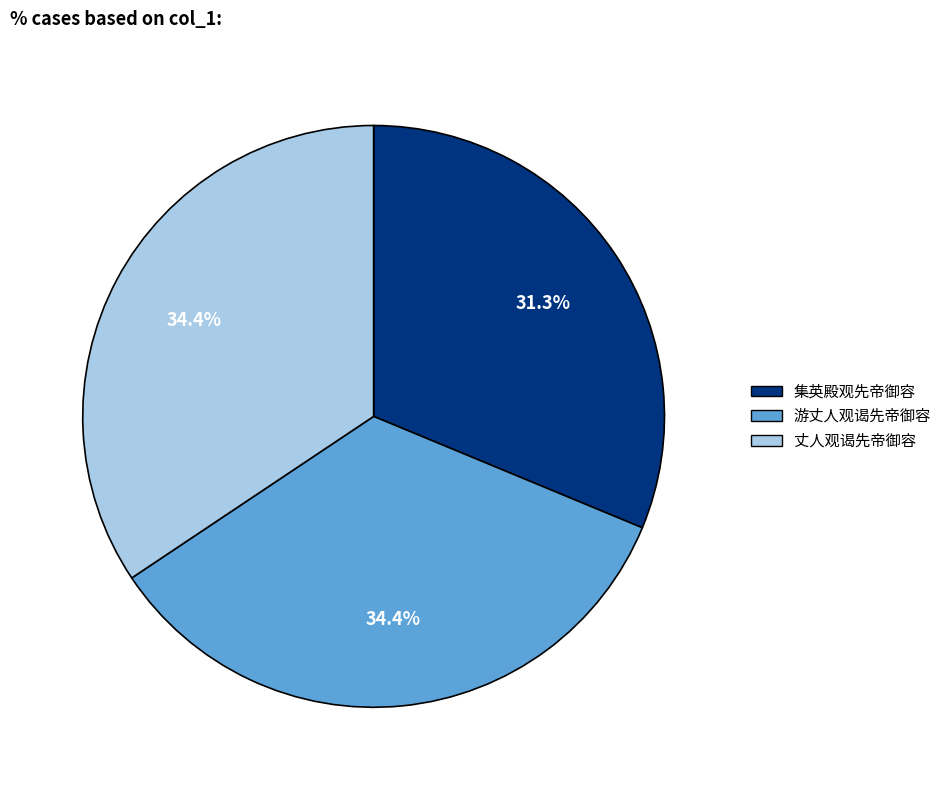

Is there any slice that represents more than half of the pie?

No